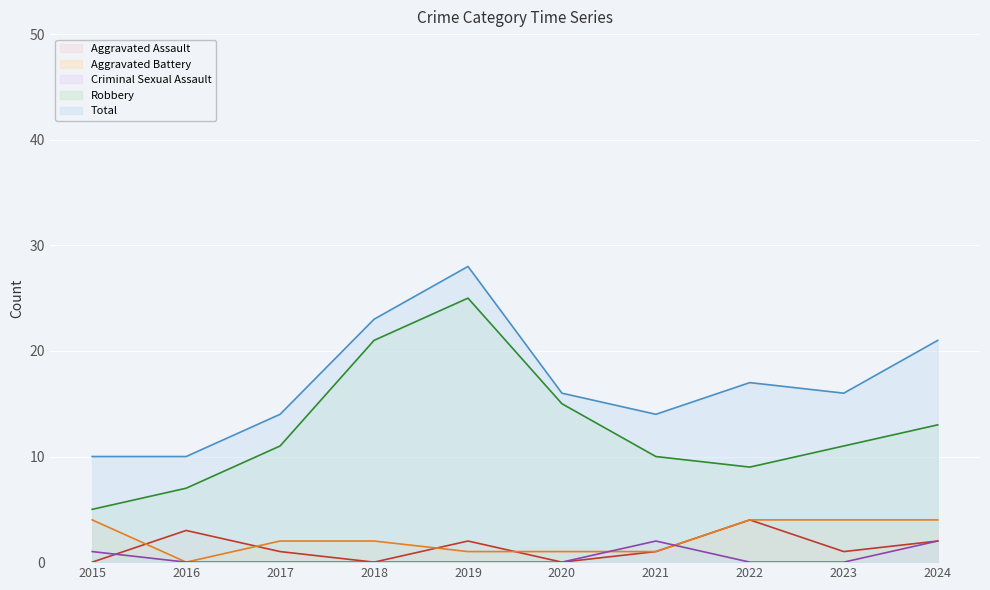

Does the chart display data point markers on the line(s)?

No